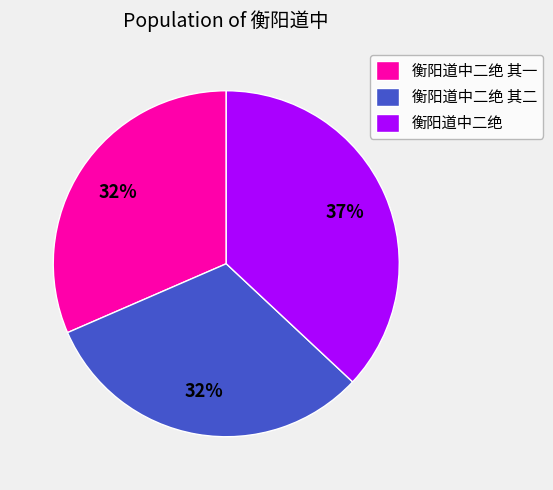

Does 衡阳道中二绝 其一 represent more than half of the total?

No